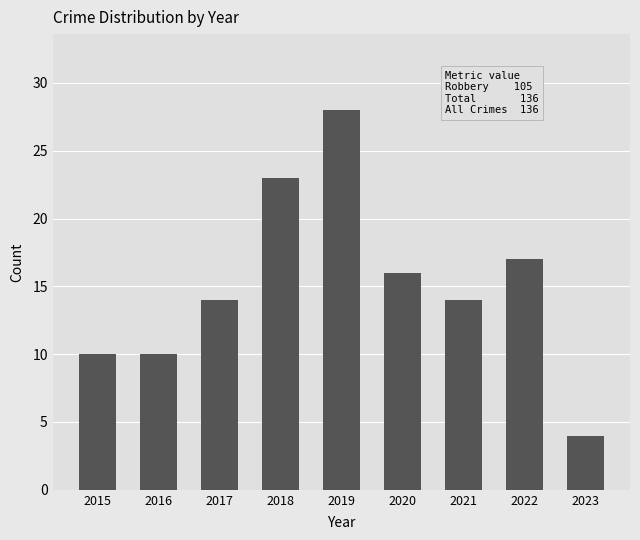

What is the value of the 1st bar from the left?

10